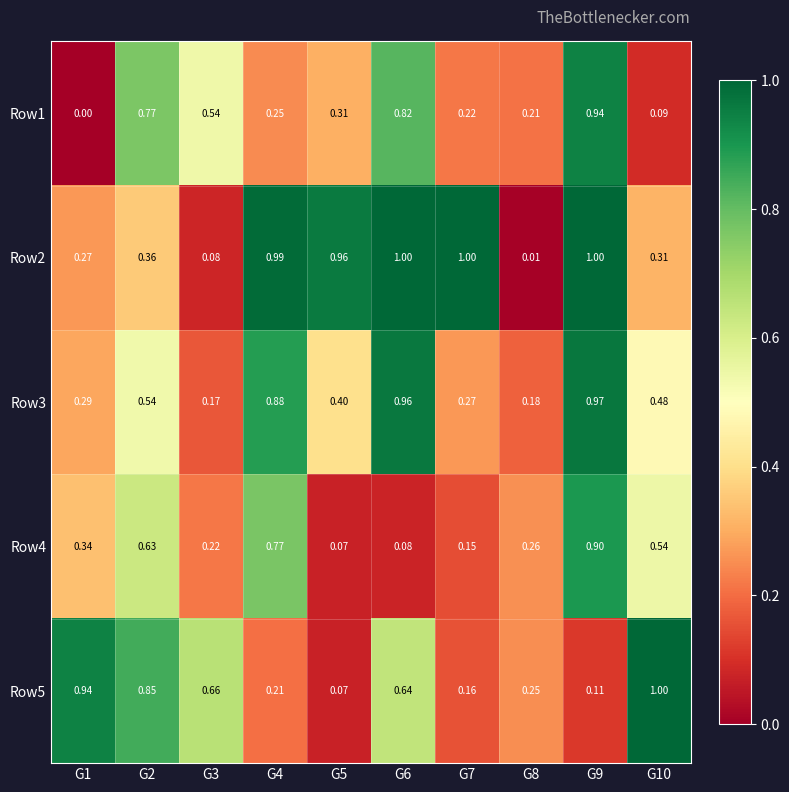

Is the value of Row1 at G5 greater than the value of Row4 at G7?

Yes